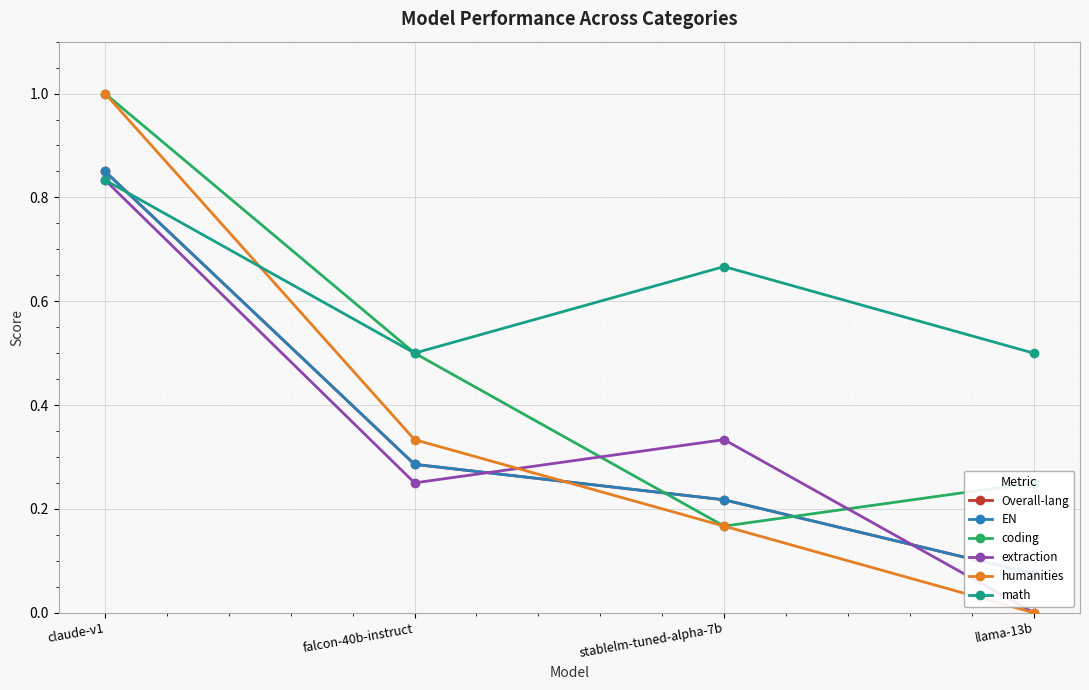

At which category is the sum across all series the highest?

claude-v1